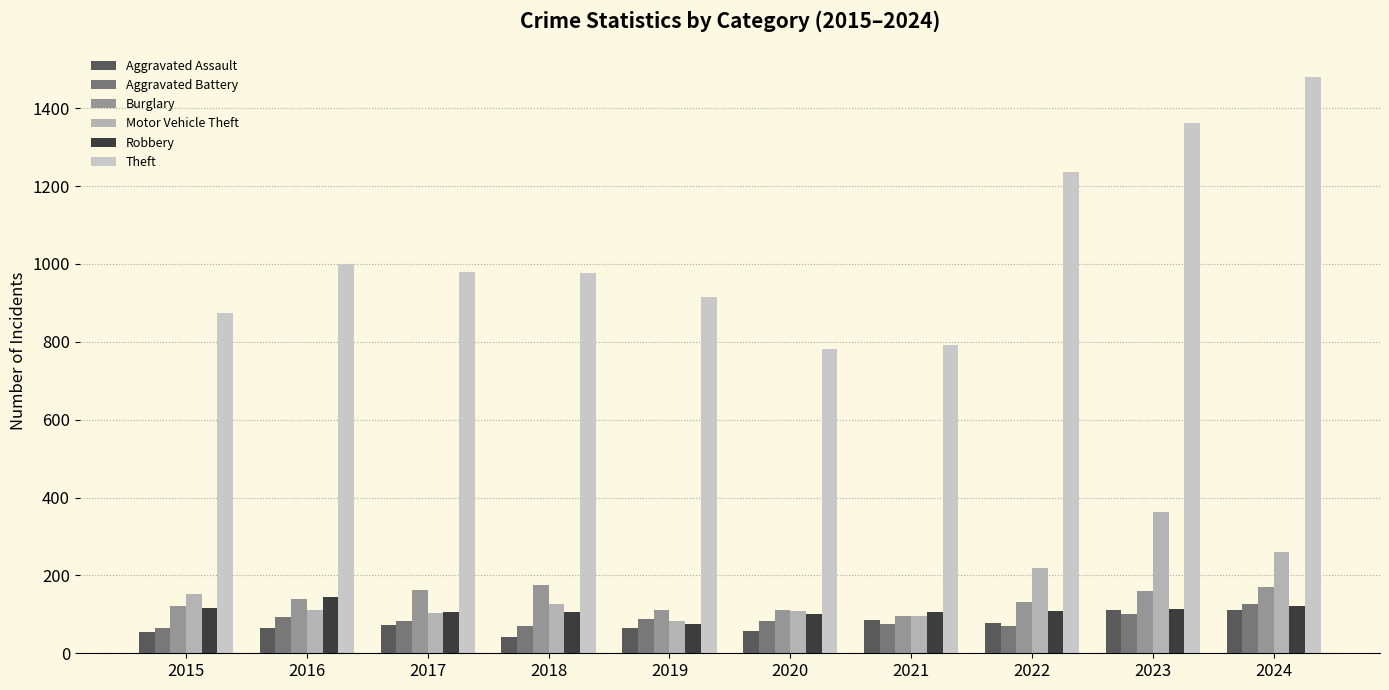

What is the sum of the Aggravated Assault values at 2015 and 2017?

126